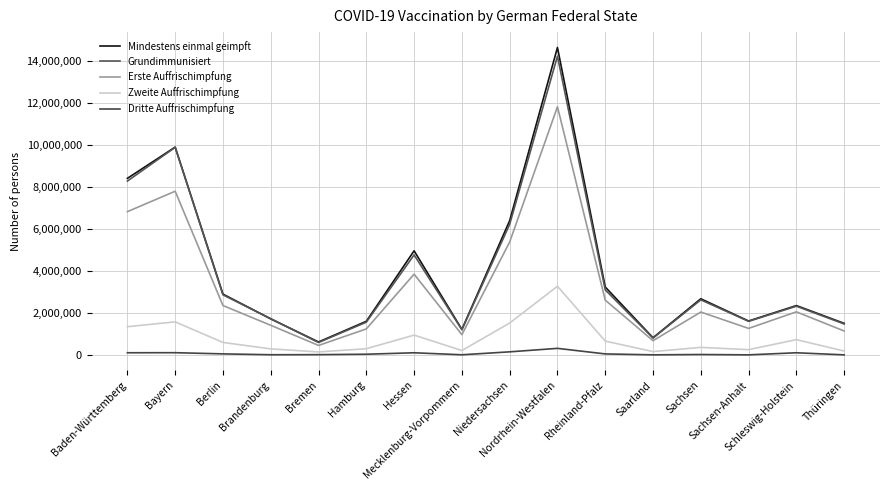

Does the chart have visible grid lines?

Yes